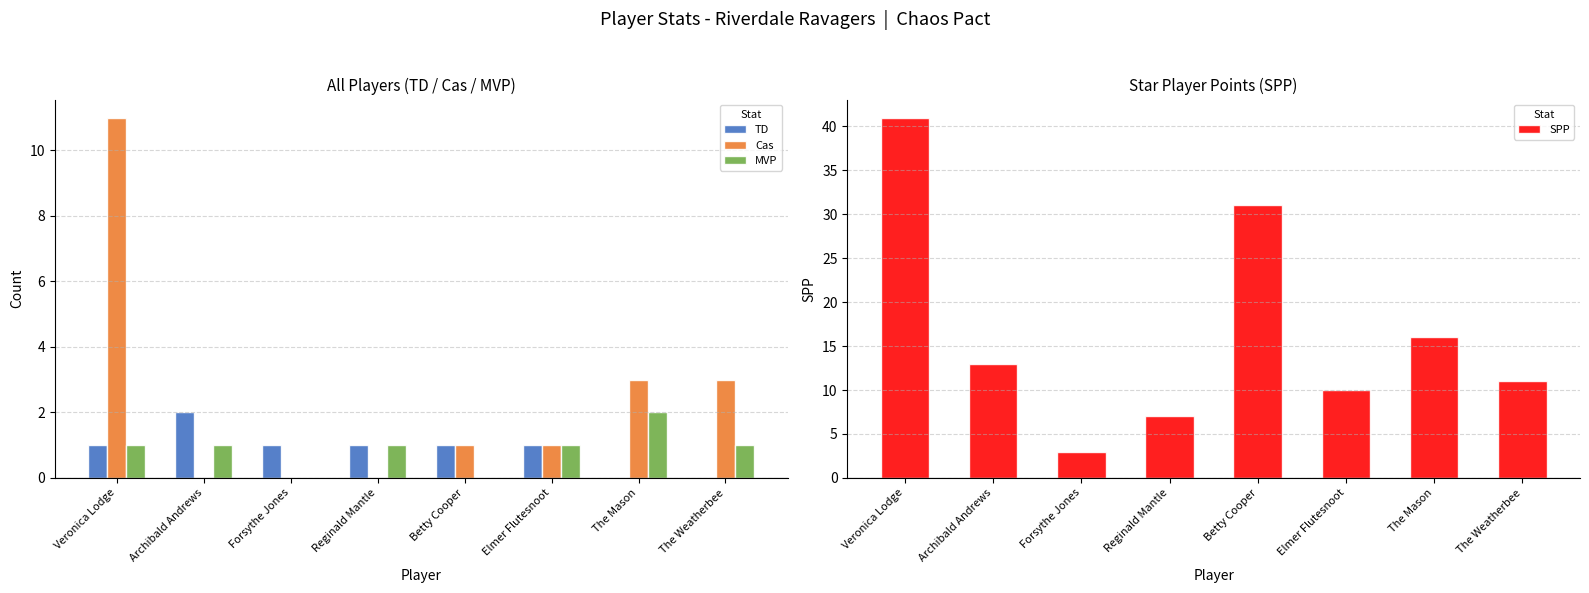

What are all the series names shown in the legend?

TD, Cas, MVP, SPP